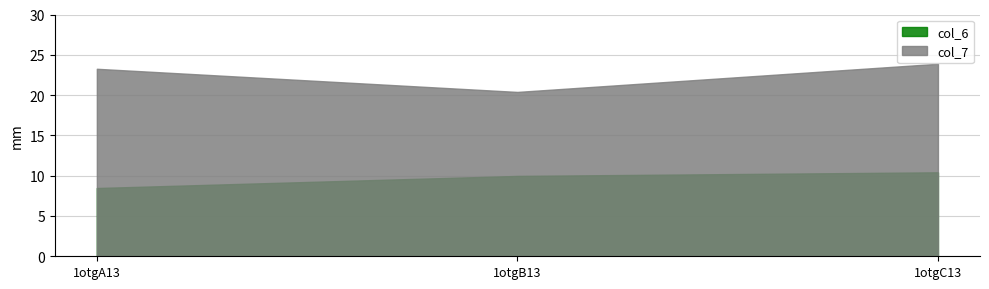

Reading right to left, extract all data points from this chart.

col_6: 10.4	10.0	8.5
col_7: 23.9	20.4	23.3